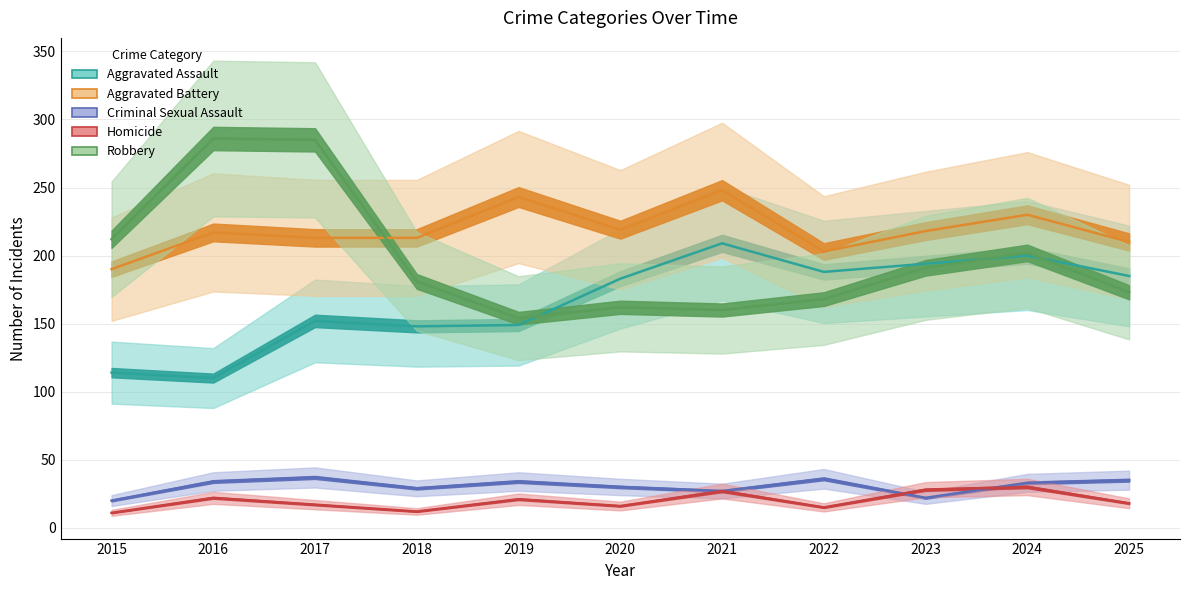

What are all the series names shown in the legend?

Aggravated Assault, Aggravated Battery, Criminal Sexual Assault, Homicide, Robbery